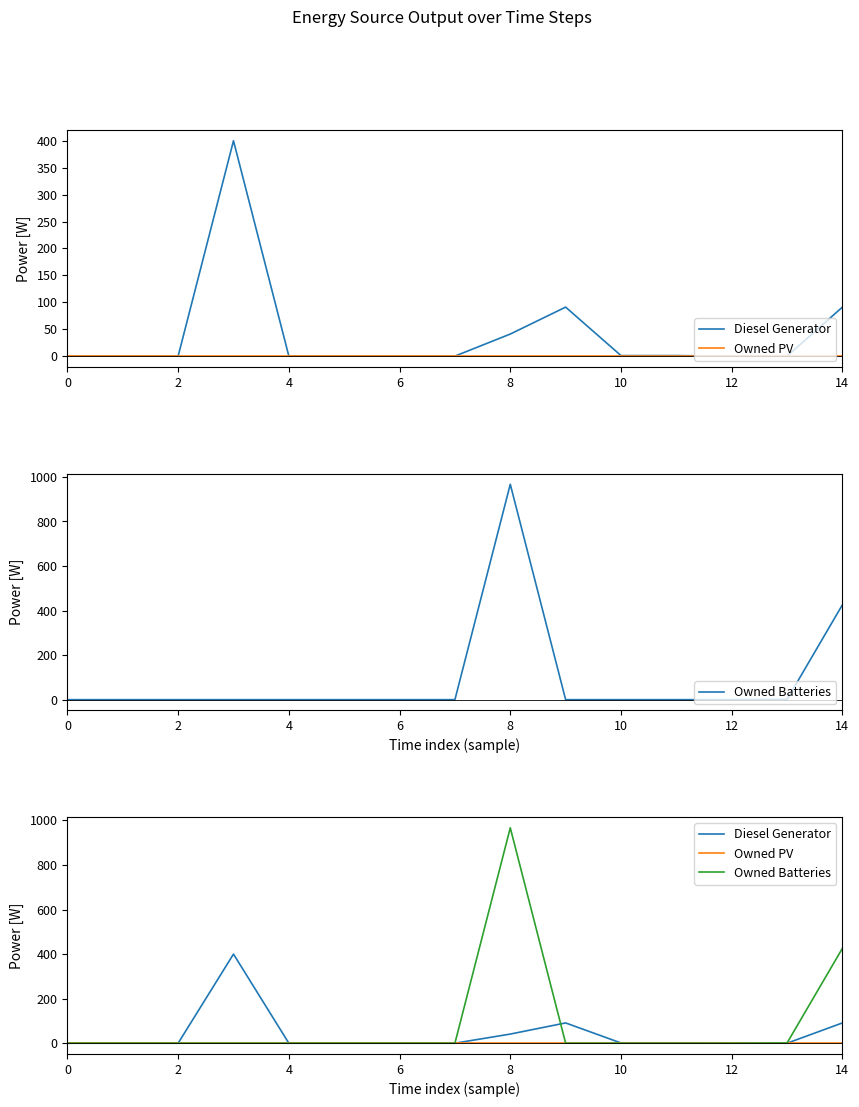

Reading right to left, what are all the values shown in this chart?

Diesel Generator: 91	0	0	1	1	91	41	0	0	0	0	400	0	0	0
Owned PV: 0	0	0	0	0	0	0	0	0	0	0	0	0	0	0
Owned Batteries: 426	1	0	0	0	0	967	0	0	0	0	0	0	0	0